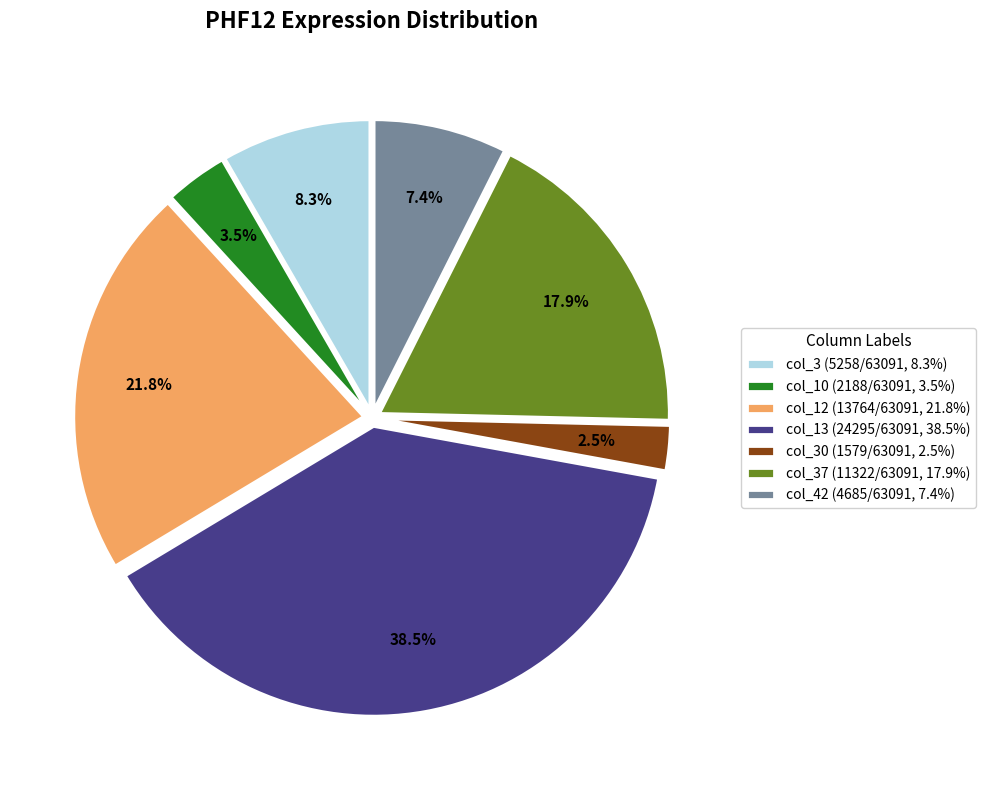

What is the smallest slice in the pie chart?

col_30 (1579/63091, 2.5%)